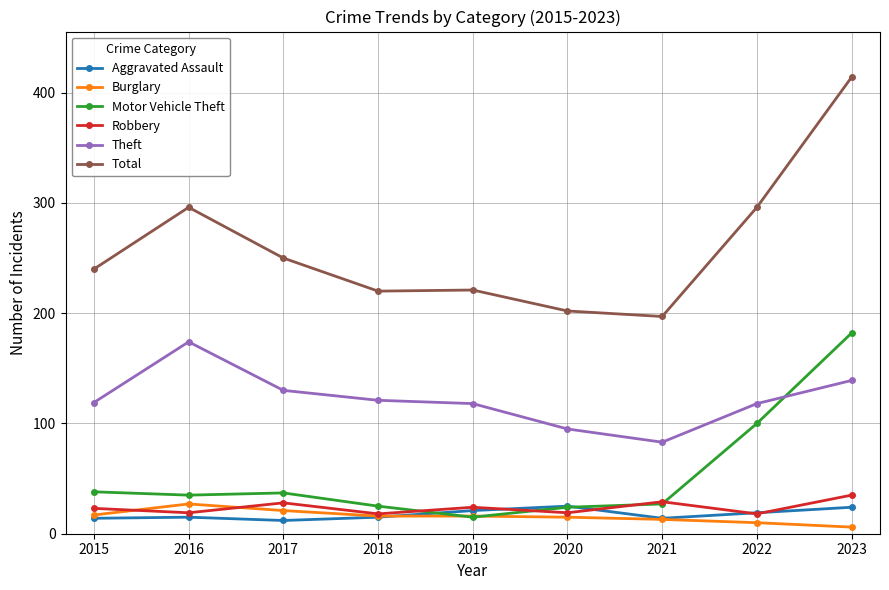

Which category has the highest value in the Motor Vehicle Theft series?

2023